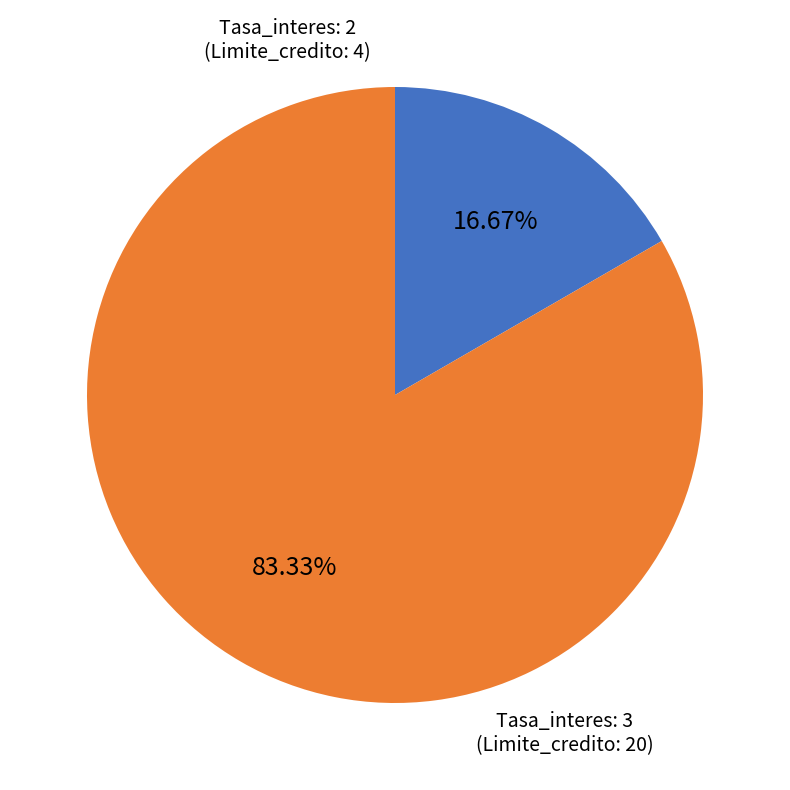

Is there a majority slice in this chart?

Yes